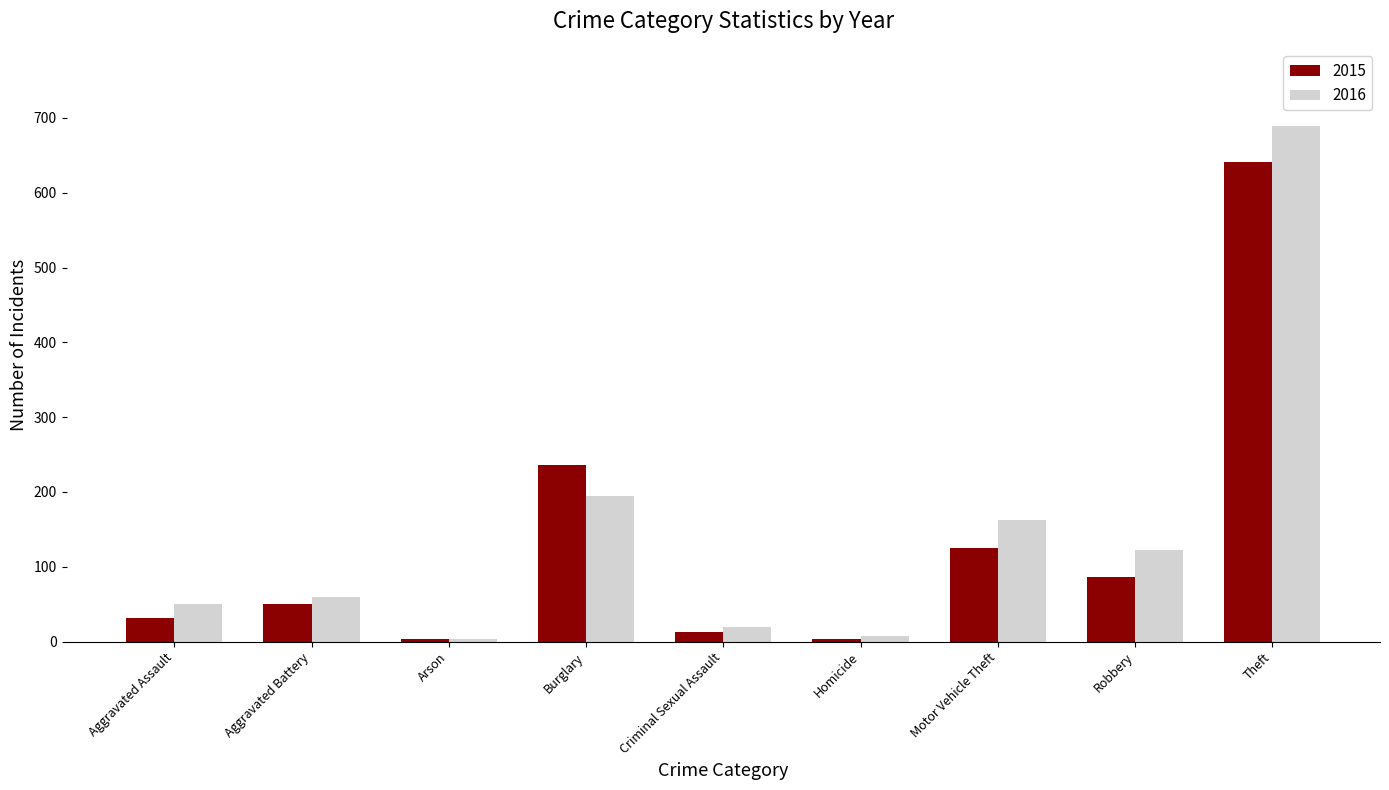

What is the highest value of the 2015 series?

641